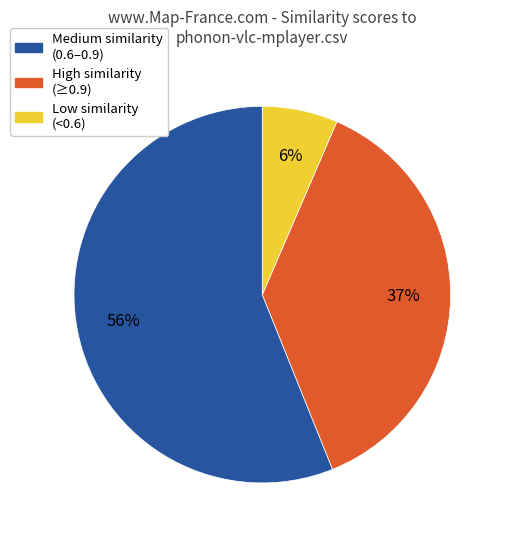

Does any single category account for the majority?

Yes